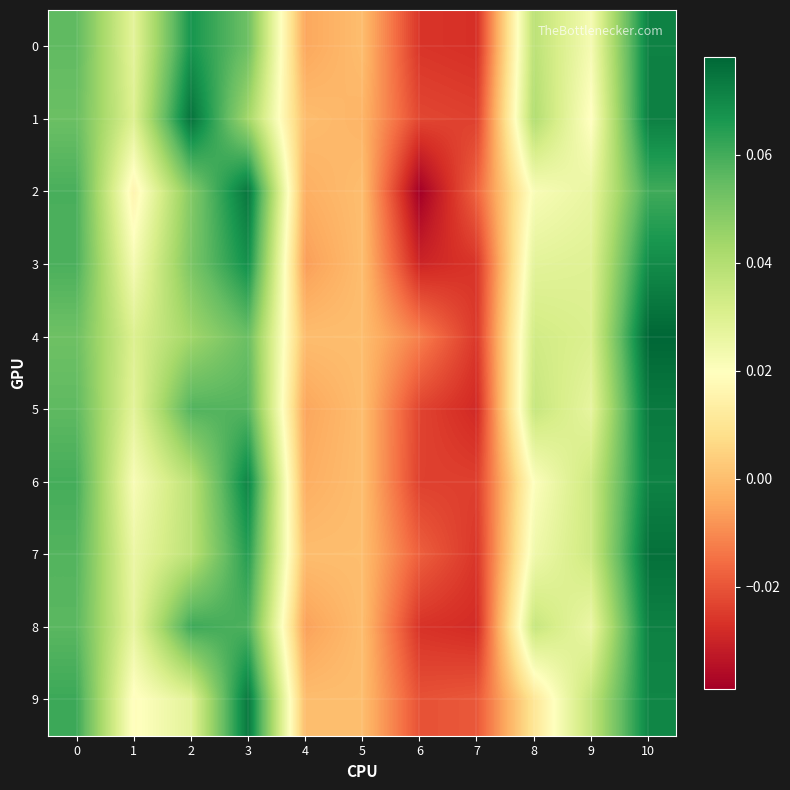

Reading left to right, what are all the values shown in this chart?

0: 0=0.1	1=0.0	2=0.1	3=0.1	4=-0.0	5=0.0	6=-0.0	7=-0.0	8=0.0	9=0.0	10=0.1
1: 0=0.1	1=0.0	2=0.1	3=0.0	4=0.0	5=-0.0	6=-0.0	7=-0.0	8=0.0	9=0.0	10=0.1
2: 0=0.1	1=0.0	2=0.0	3=0.1	4=-0.0	5=0.0	6=-0.0	7=-0.0	8=0.0	9=0.0	10=0.1
3: 0=0.1	1=0.0	2=0.1	3=0.1	4=-0.0	5=0.0	6=-0.0	7=-0.0	8=0.0	9=0.0	10=0.1
4: 0=0.1	1=0.0	2=0.0	3=0.1	4=0.0	5=0.0	6=-0.0	7=-0.0	8=0.0	9=0.0	10=0.1
5: 0=0.1	1=0.0	2=0.1	3=0.1	4=-0.0	5=0.0	6=-0.0	7=-0.0	8=0.0	9=0.0	10=0.1
6: 0=0.1	1=0.0	2=0.0	3=0.1	4=-0.0	5=0.0	6=-0.0	7=-0.0	8=0.0	9=0.0	10=0.1
7: 0=0.1	1=0.0	2=0.0	3=0.1	4=0.0	5=0.0	6=-0.0	7=-0.0	8=0.0	9=0.0	10=0.1
8: 0=0.1	1=0.0	2=0.1	3=0.1	4=-0.0	5=0.0	6=-0.0	7=-0.0	8=0.0	9=0.0	10=0.1
9: 0=0.1	1=0.0	2=0.0	3=0.1	4=0.0	5=0.0	6=-0.0	7=-0.0	8=0.0	9=0.0	10=0.1